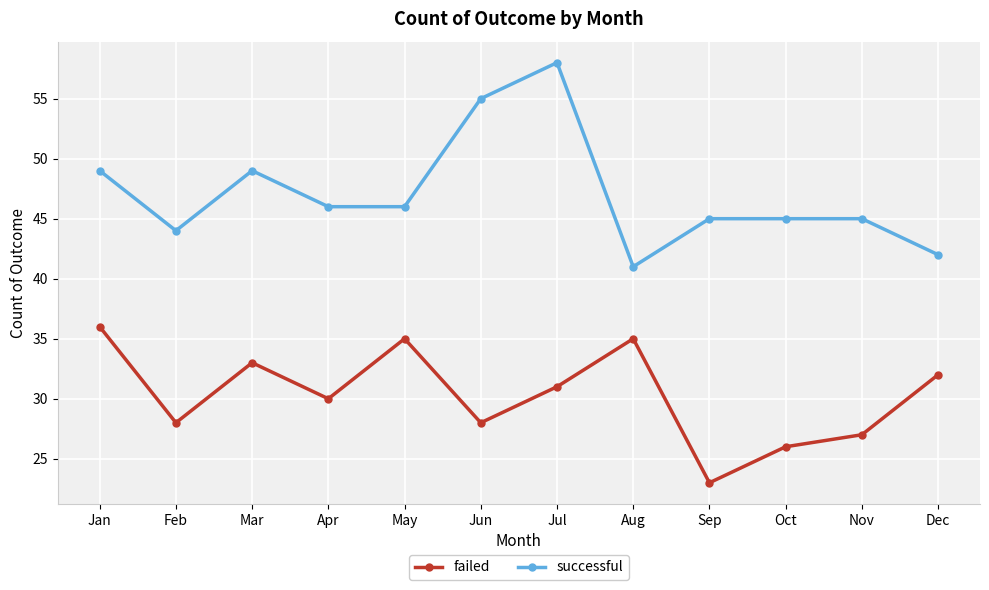

Is the value of successful at Aug greater than the value of failed at Feb?

Yes